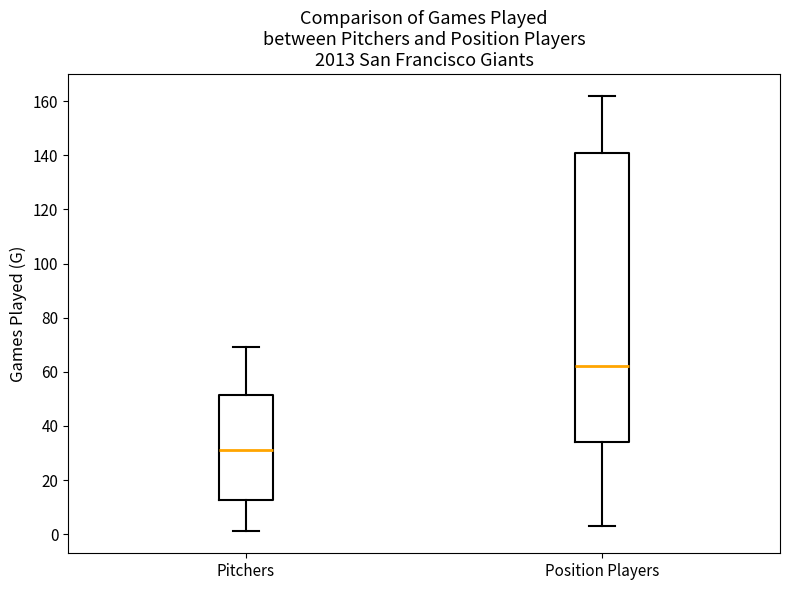

Which box has the lowest median line?

Pitchers